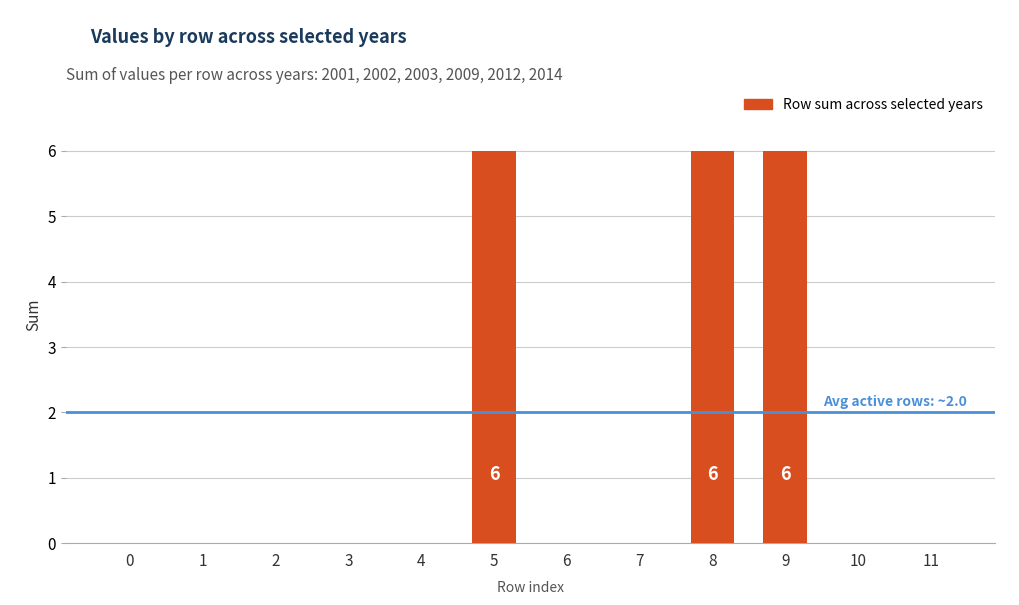

Between 6 and 5, which is larger?

5